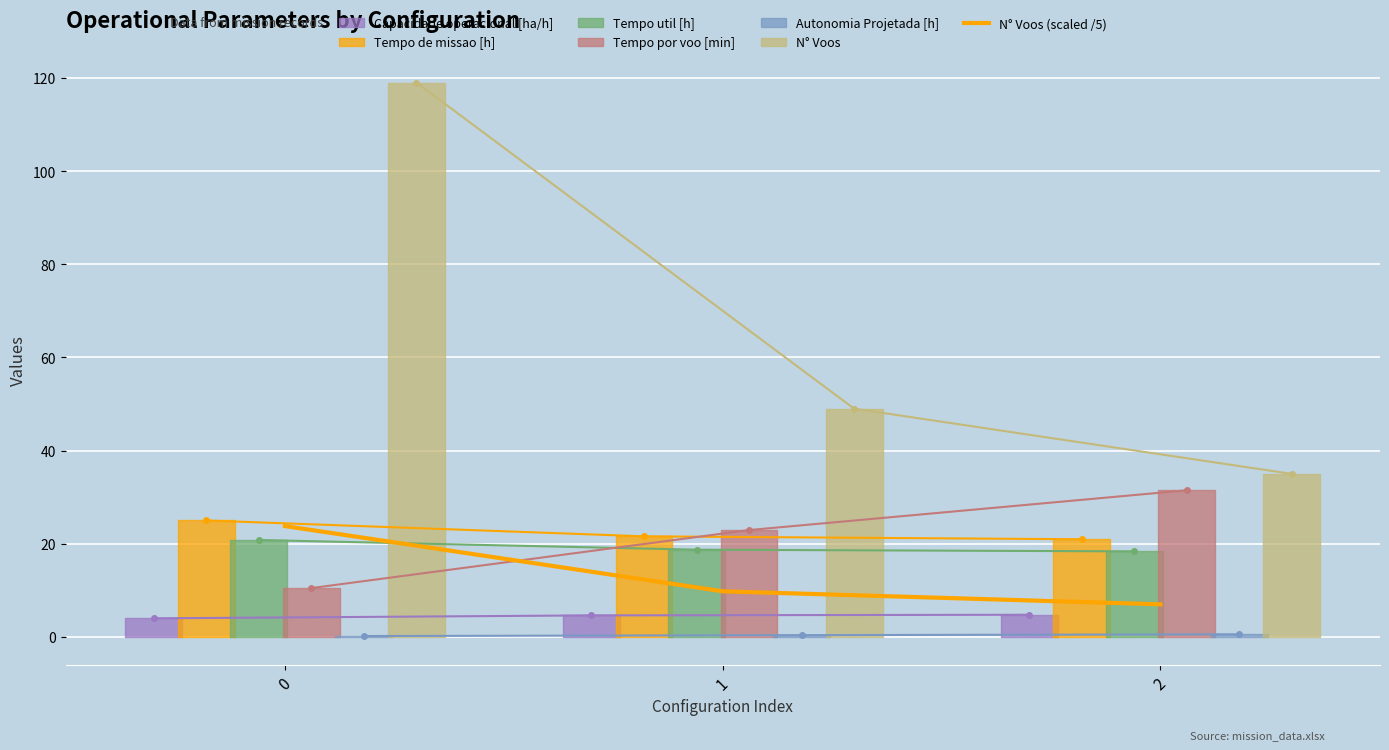

Between 2 and 1, which is larger?

1